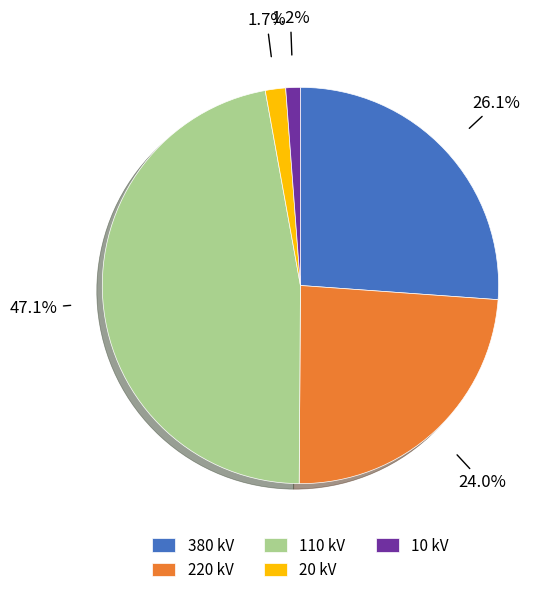

Does 110 account for over 50% of the chart?

No